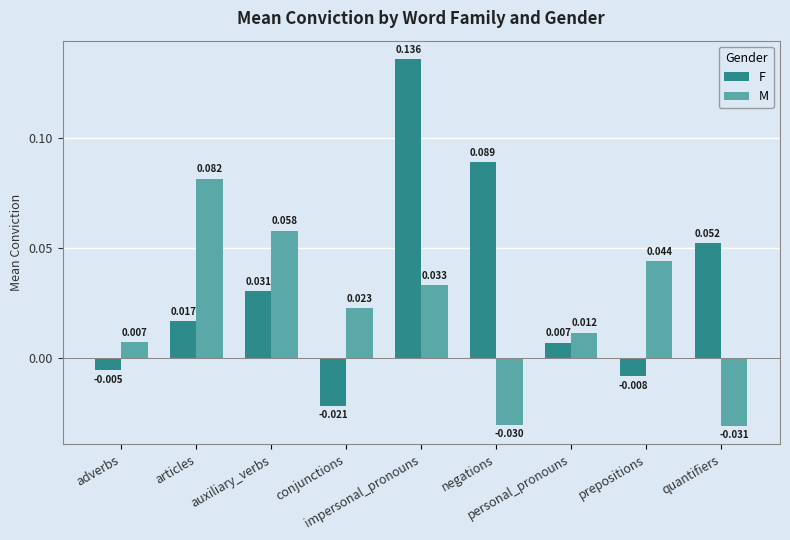

How many categories are shown in the chart?

9